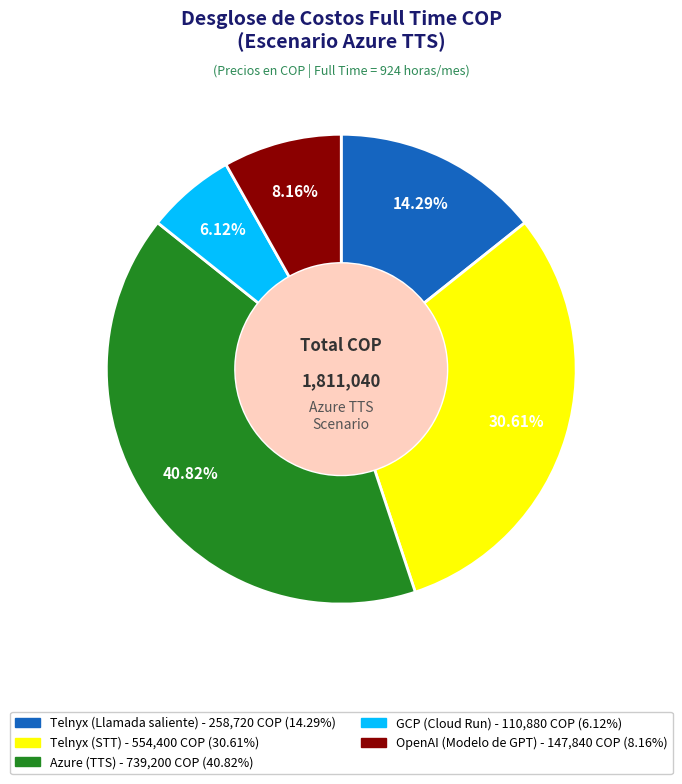

Which has a higher value, OpenAI (Modelo de GPT) or GCP (Cloud Run)?

OpenAI (Modelo de GPT)